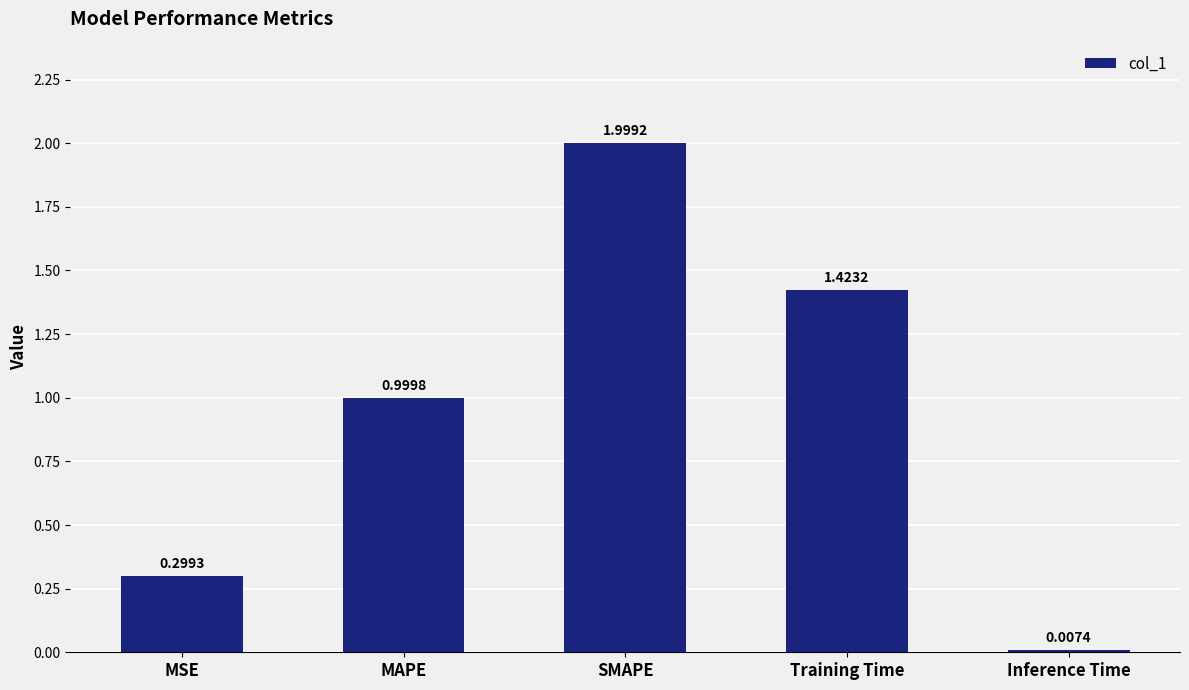

What is the maximum value shown in the chart?

2.0